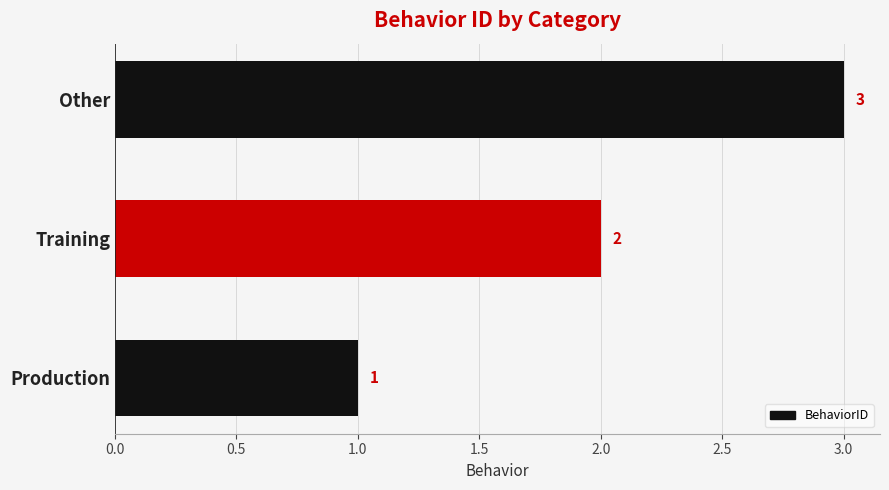

What is the change in value from Training to Other?

+1